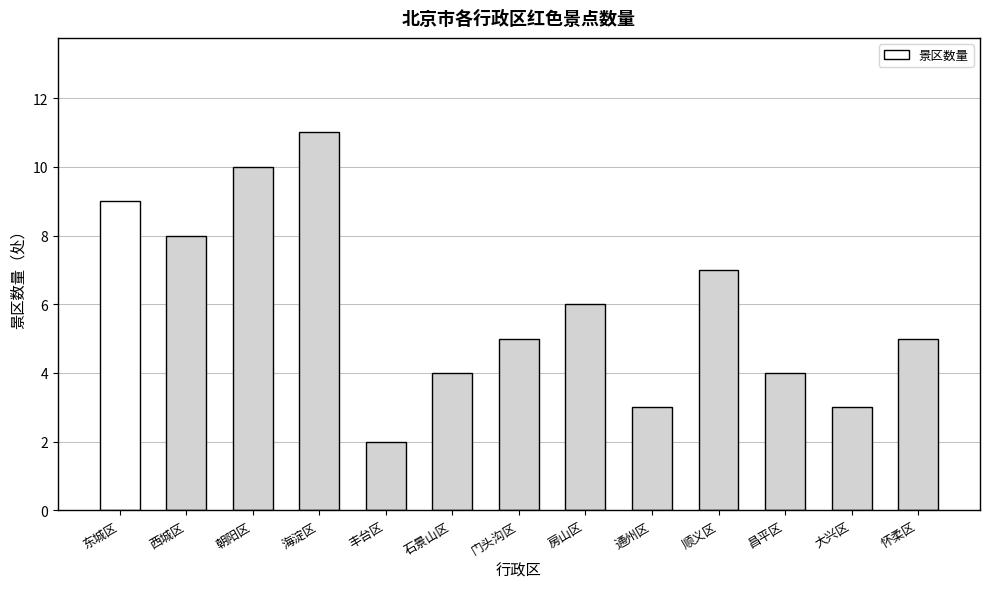

What is the change in value from 门头沟区 to 顺义区?

+2